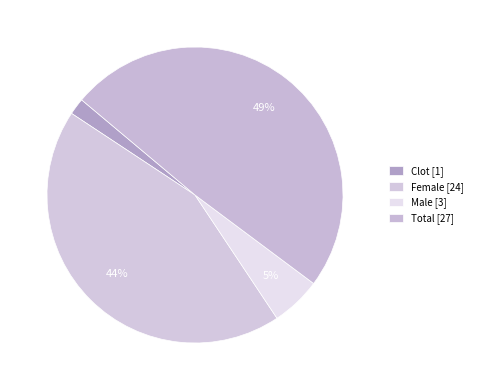

How many slices are in this pie chart?

4